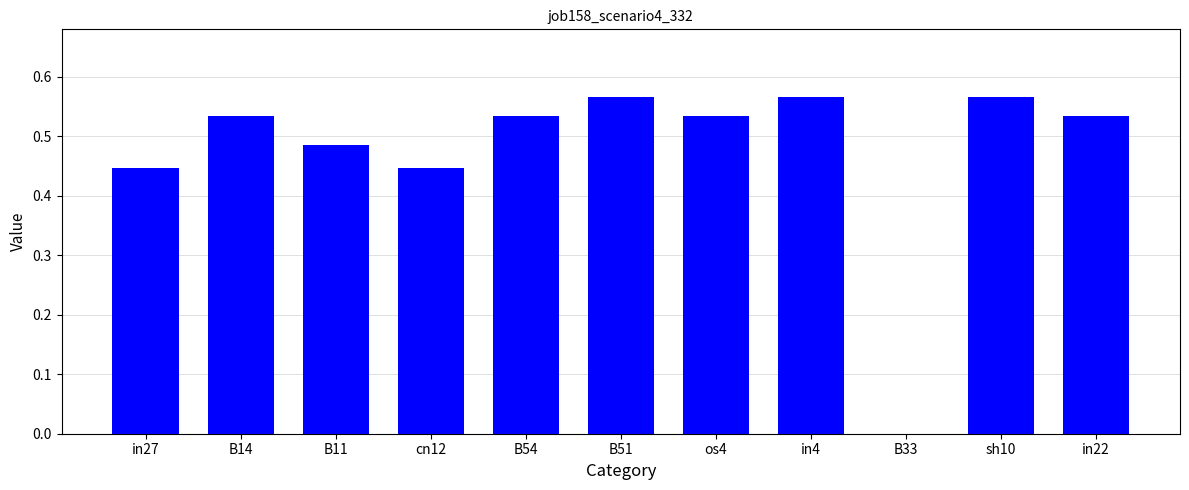

Are the bars horizontal?

No